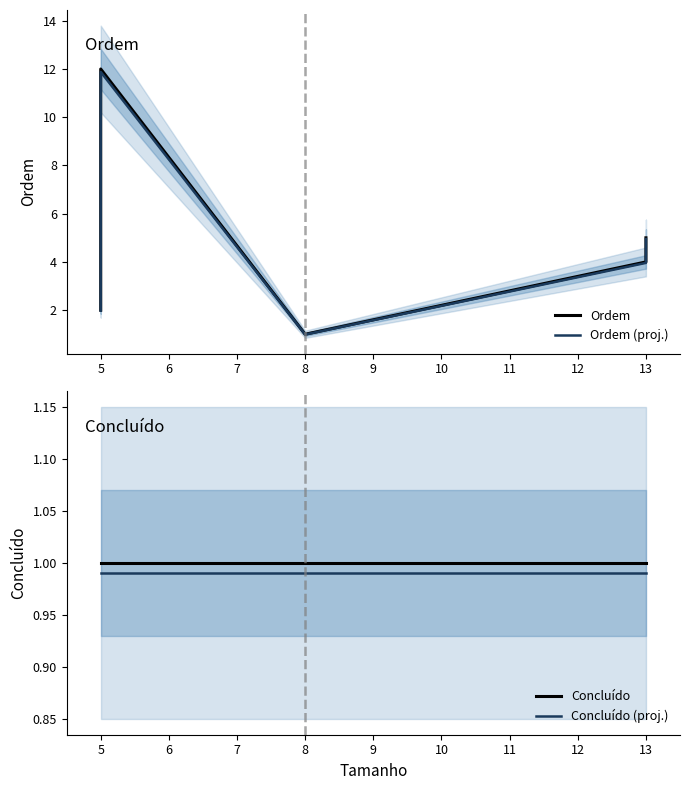

Which series has the largest range (max minus min)?

Ordem